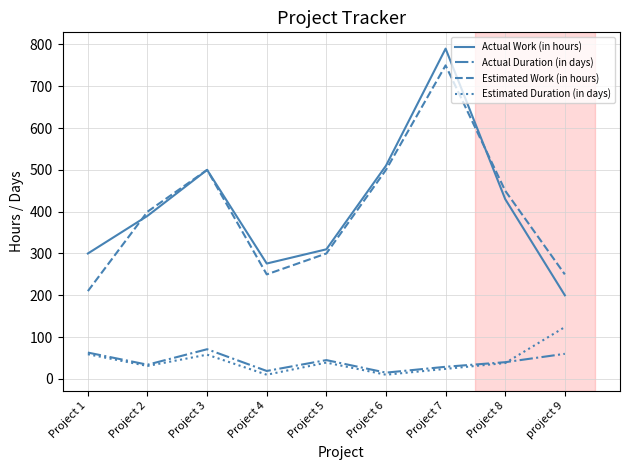

Between Project 1 and Project 8, which series saw the biggest shift?

Estimated Work (in hours)